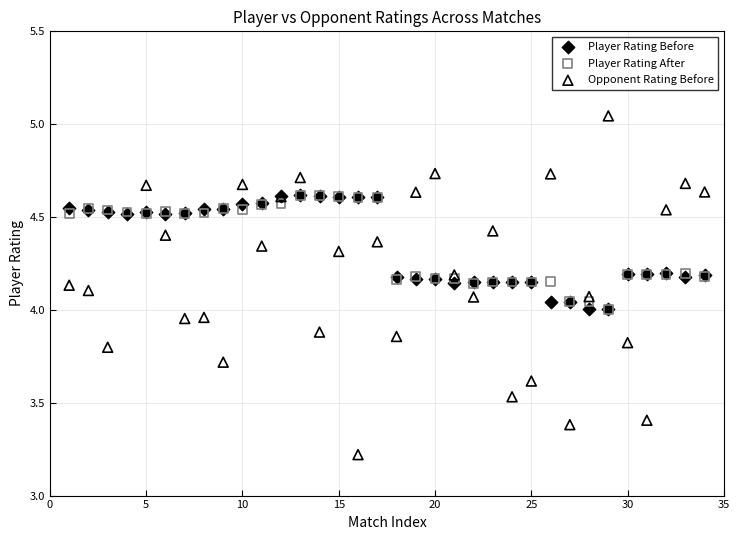

Which series reaches the maximum Y coordinate?

Opponent Rating Before